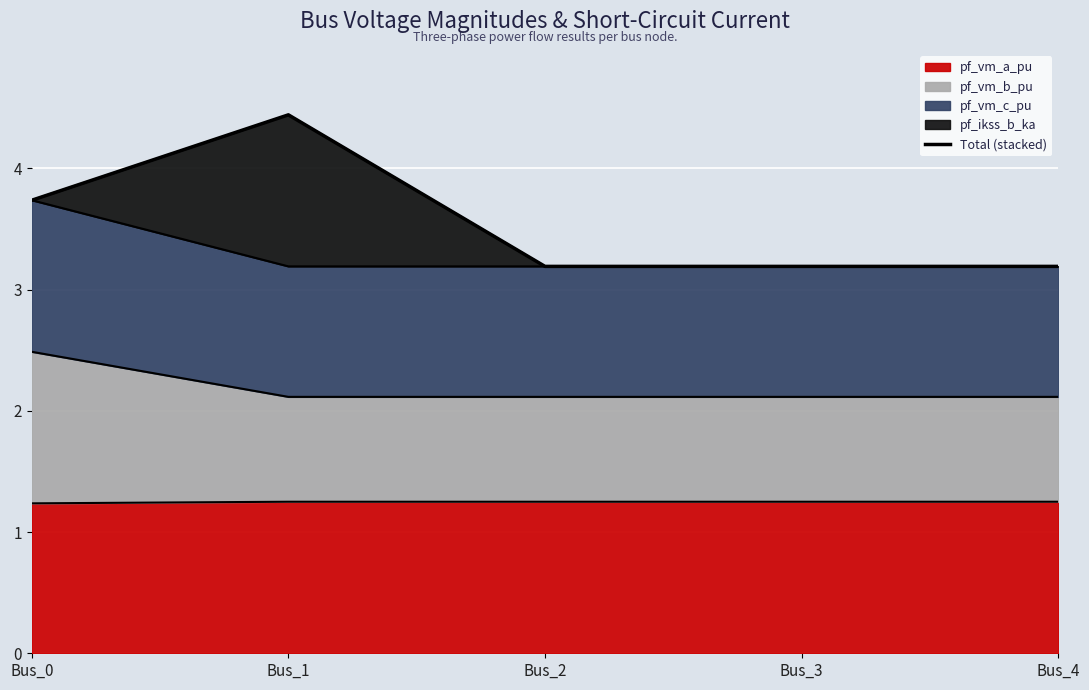

Reading left to right, transcribe all the data shown in this chart.

Bus_0=3.7	Bus_1=4.4	Bus_2=3.2	Bus_3=3.2	Bus_4=3.2